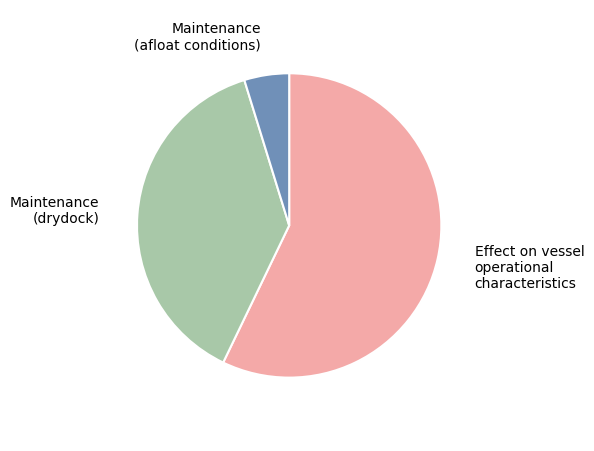

Does any single category account for the majority?

Yes